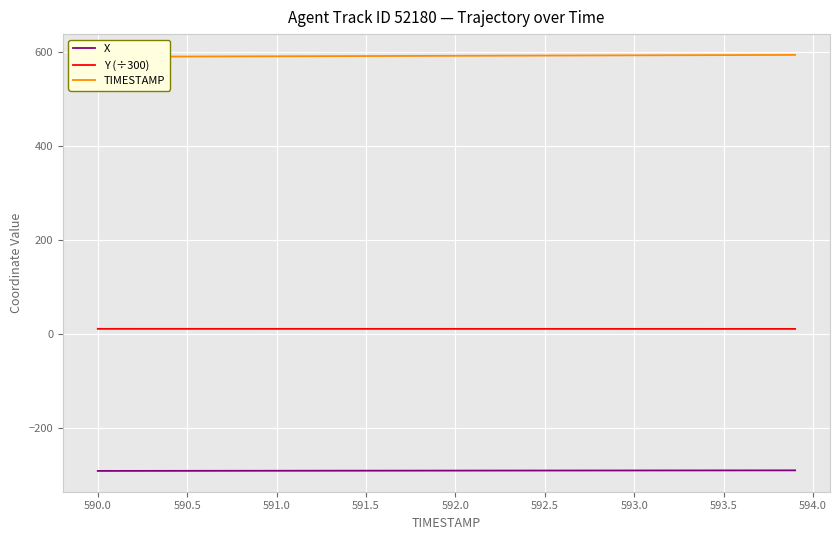

Which series has the widest spread of values?

TIMESTAMP